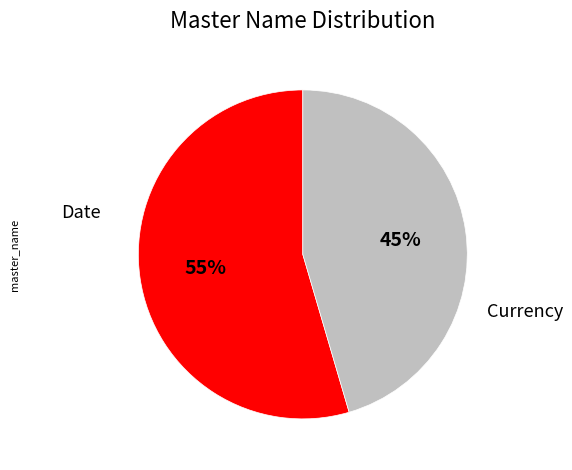

Is it true that Date is 55% of the pie?

True